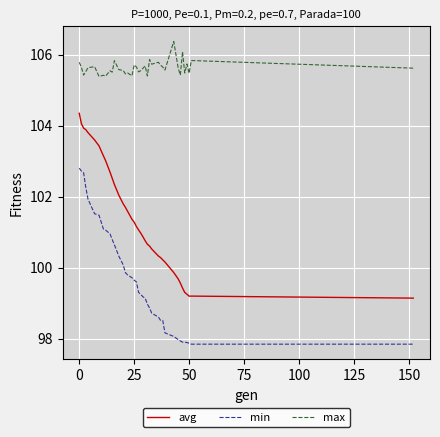

True or false: min and avg intersect in this chart.

False